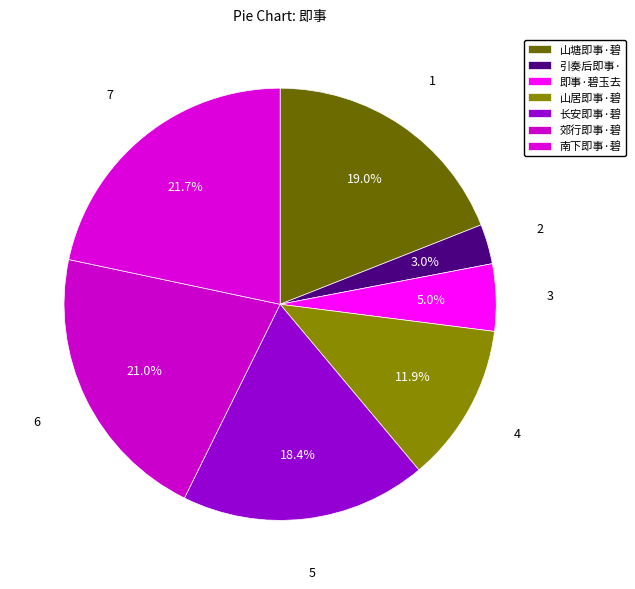

What is the smallest slice in the pie chart?

引奏后即事·碧鸡朱鹭羽毛鲜